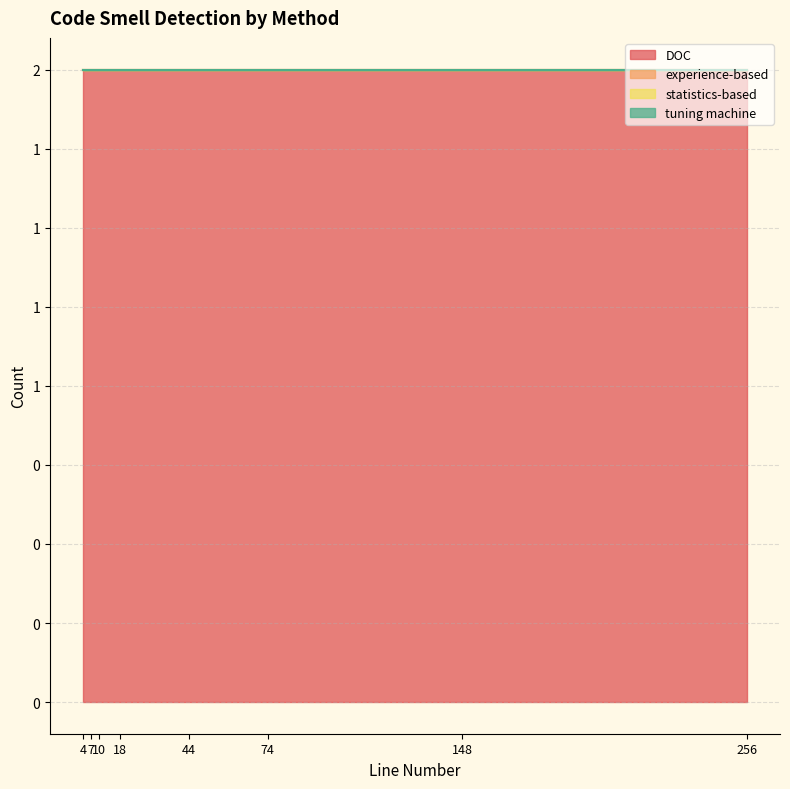

Which label corresponds to the largest value in the chart?

4